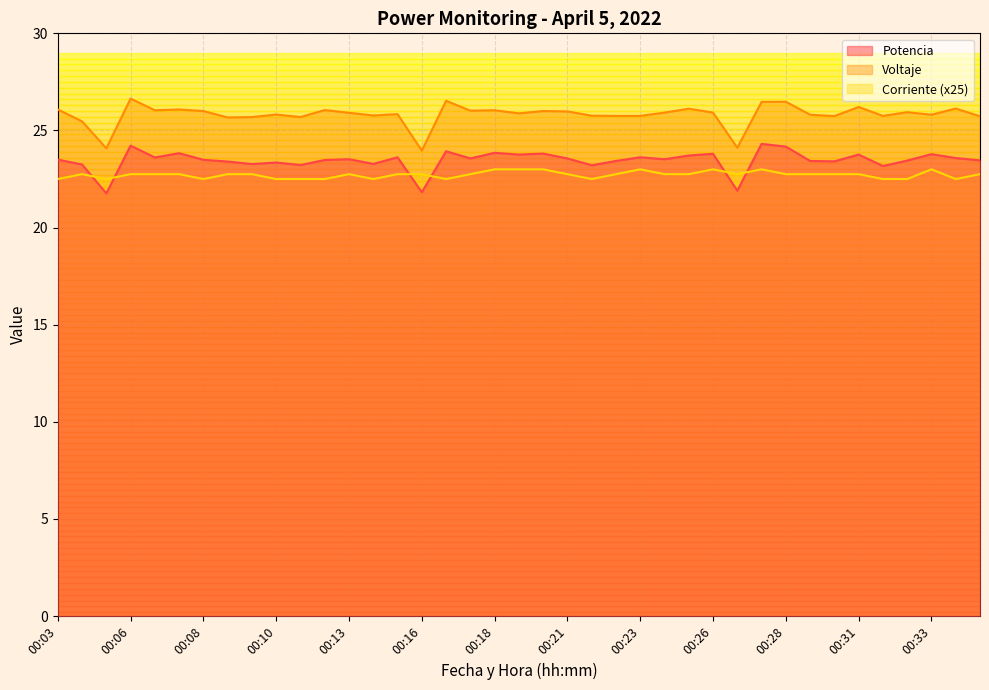

What is the sum of all Potencia values?

914.8